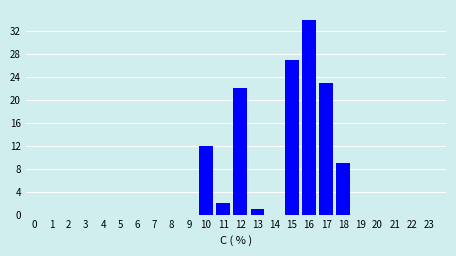

Reading left to right, extract all data points from this chart.

0=0	1=0	2=0	3=0	4=0	5=0	6=0	7=0	8=0	9=0	10=12	11=2	12=22	13=1	14=0	15=27	16=34	17=23	18=9	19=0	20=0	21=0	22=0	23=0